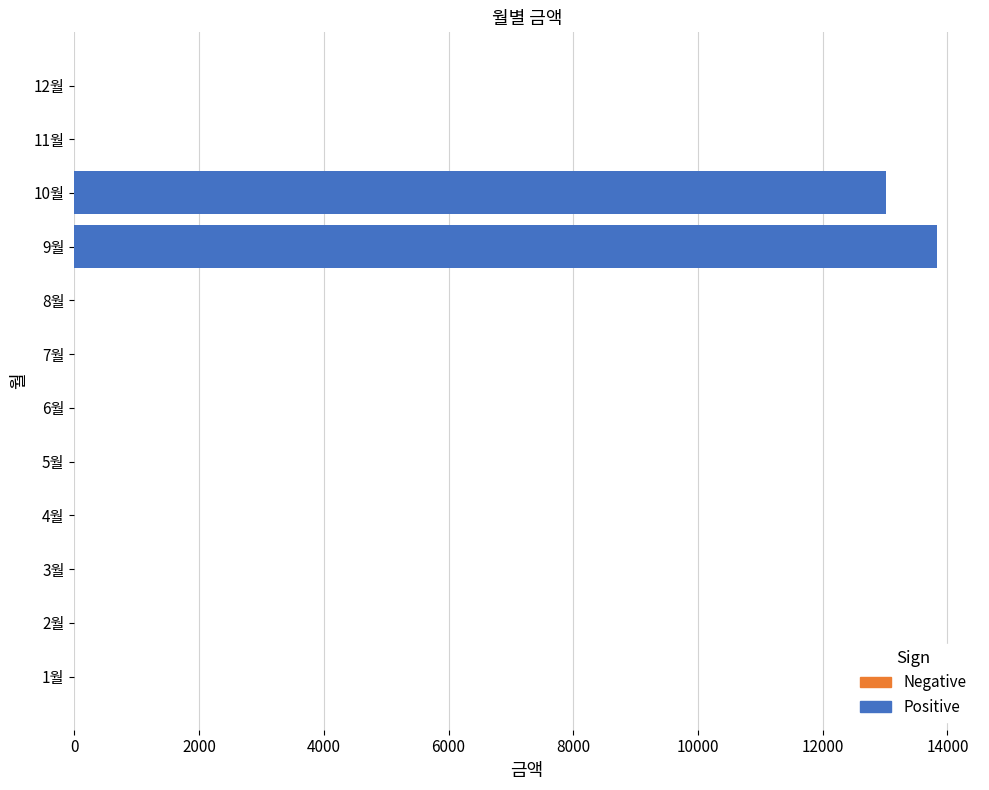

Does the chart contain any negative values?

No